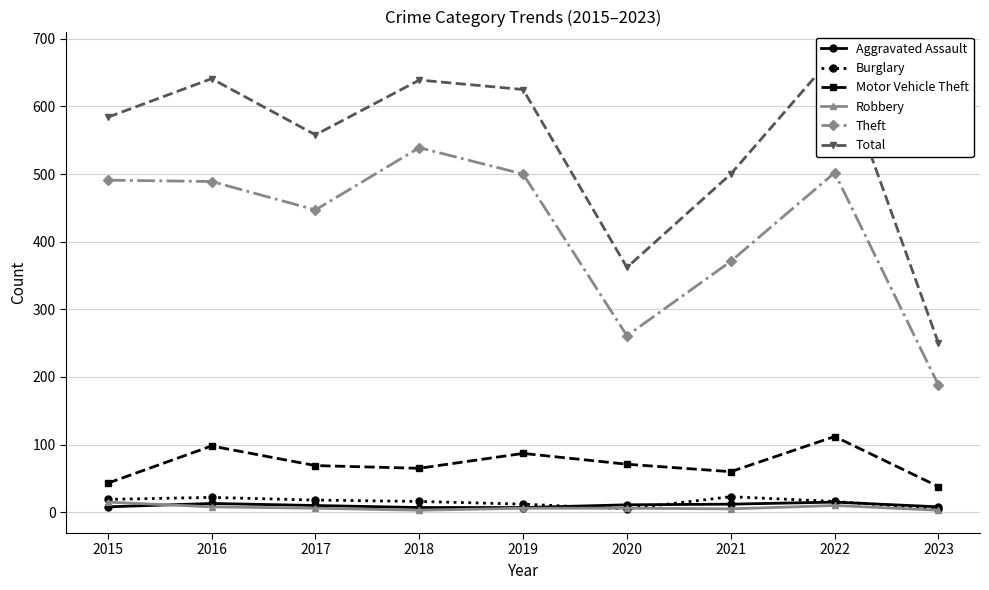

What is the total value across all series at 2021?

971